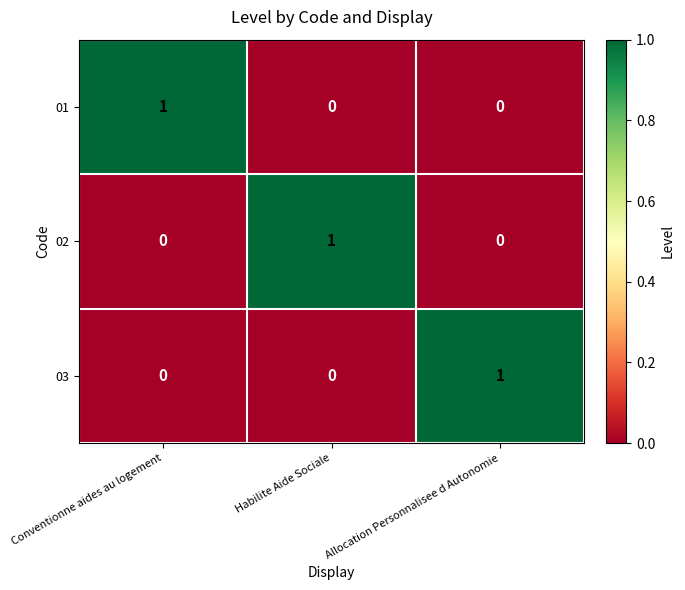

What is the total value across all series at Conventionne aides au logement?

1